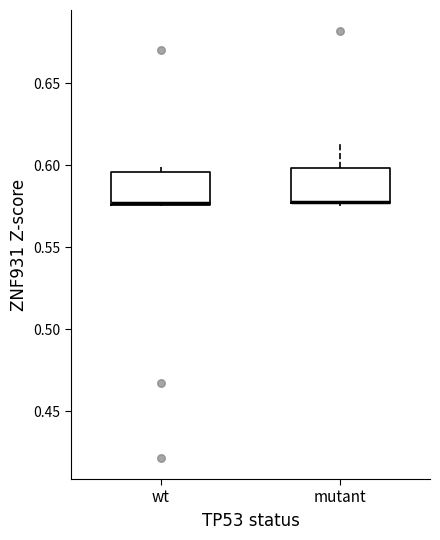

Reading left to right, transcribe this box plot: for each box, give where its median line is, the range the box spans, and where its two whiskers end, as read against the y-axis. The values are not printed on the chart, so give them approximately, as read against the axis.

wt: median 0.575, box 0.575 to 0.595, whiskers 0.575 to 0.600
mutant: median 0.580 (drawn on the box's lower edge), box 0.575 to 0.600, whiskers 0.575 (just below the box's lower edge) to 0.615